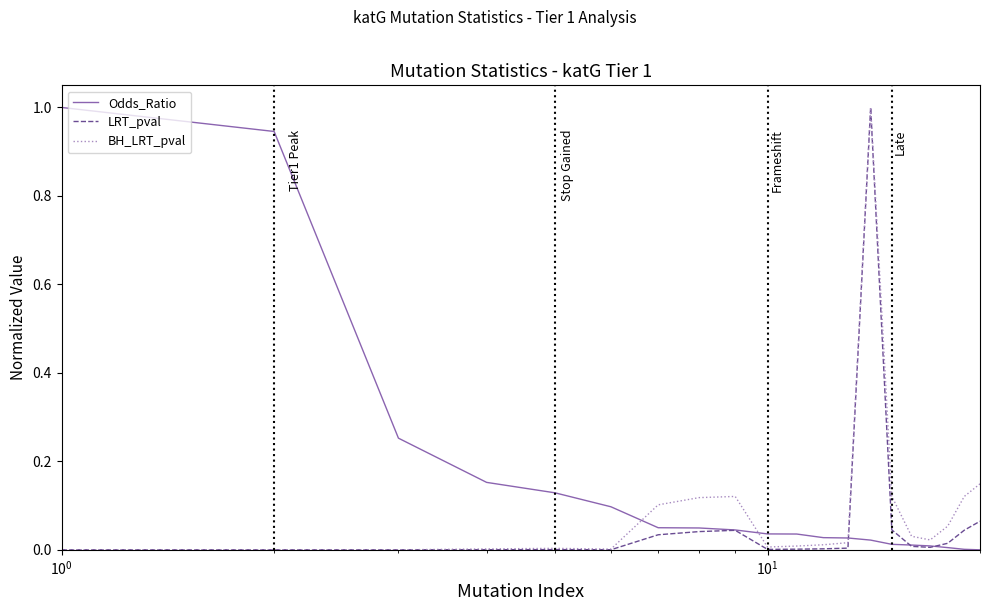

What is the maximum value for LRT_pval?

1.0